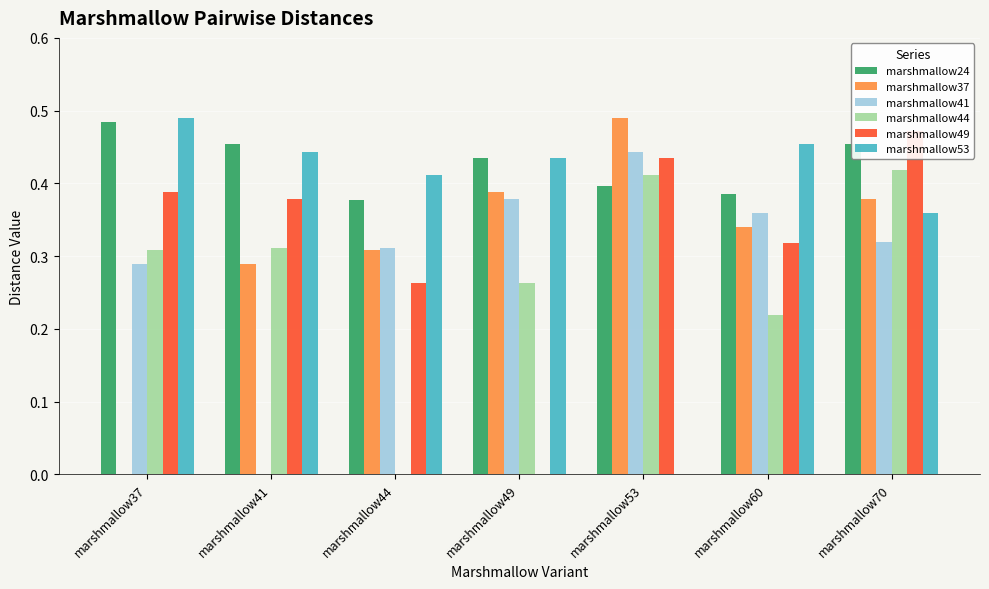

At which category does the chart reach its minimum across all series?

marshmallow37